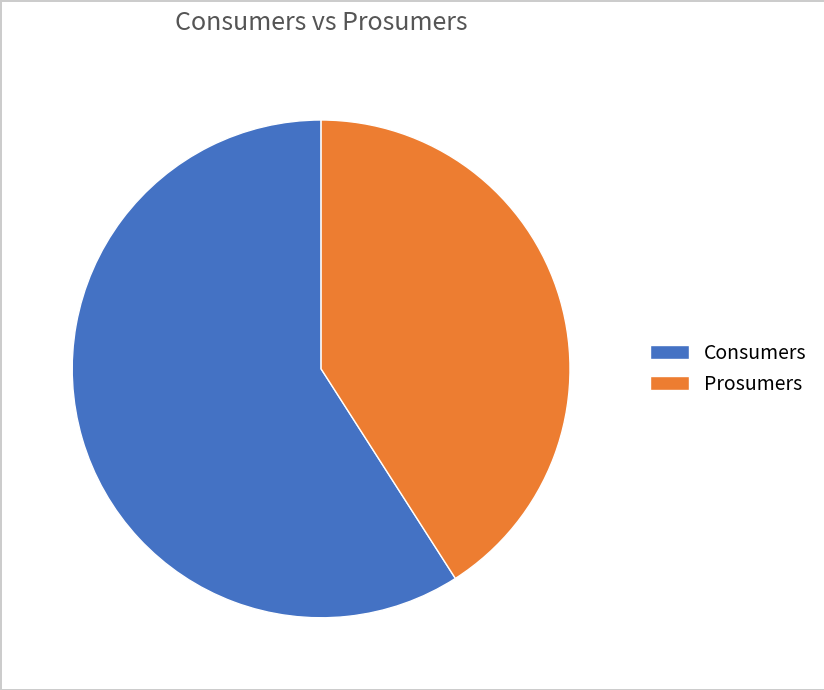

How many slices are in this pie chart?

2